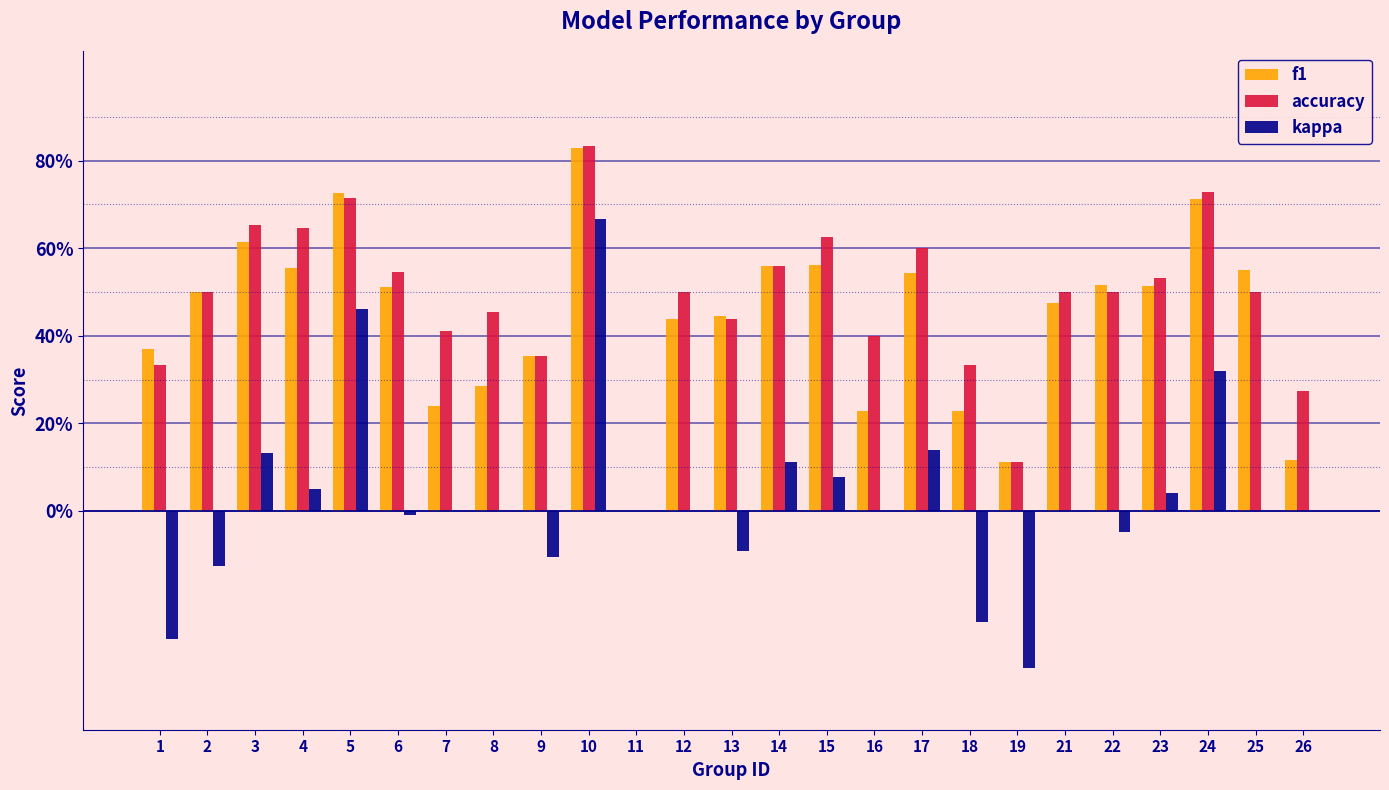

What are all the series names shown in the legend?

f1, accuracy, kappa